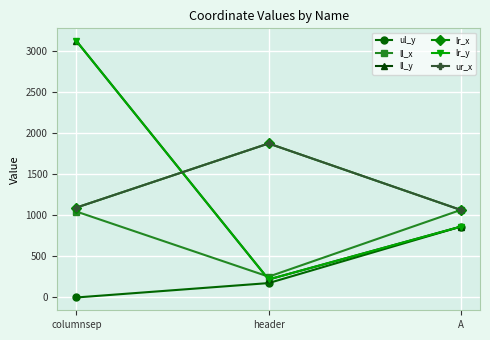

Count the lr_y values in the range 219 to 3119.

3